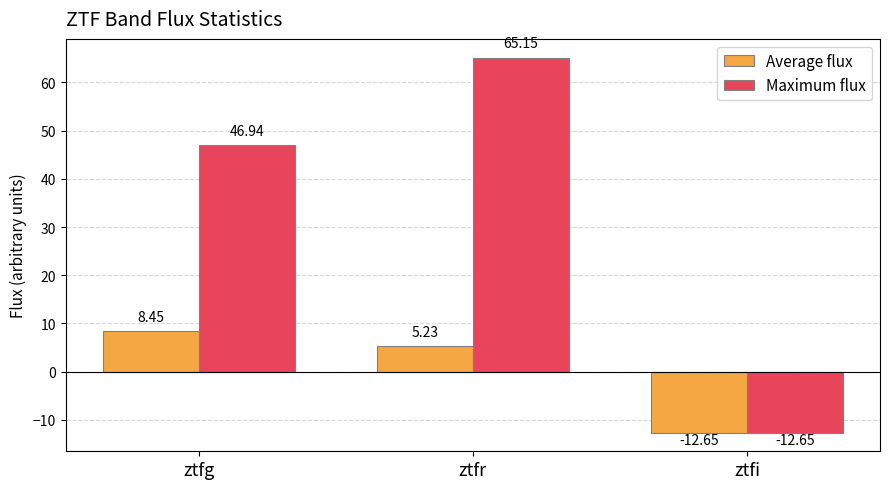

Which label corresponds to the largest value in the chart?

ztfr